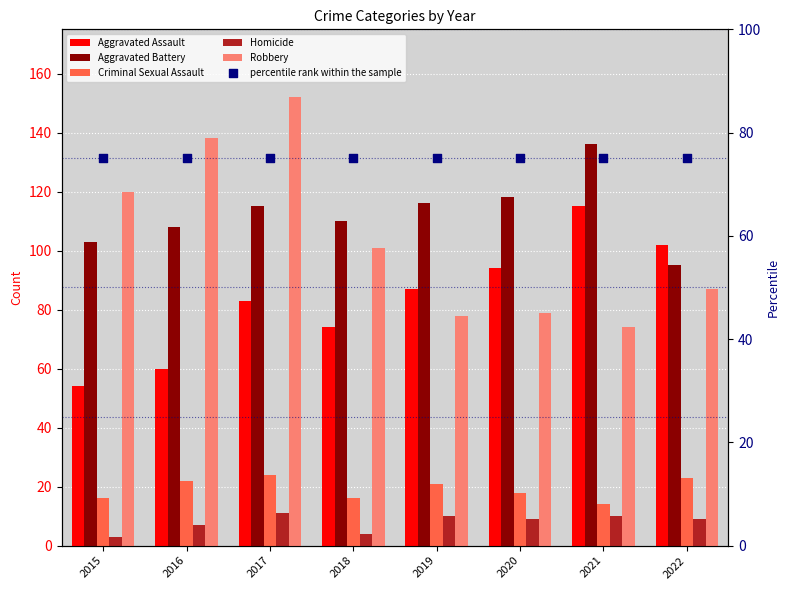

Is the value of Robbery at 2020 greater than the value of Criminal Sexual Assault at 2018?

Yes